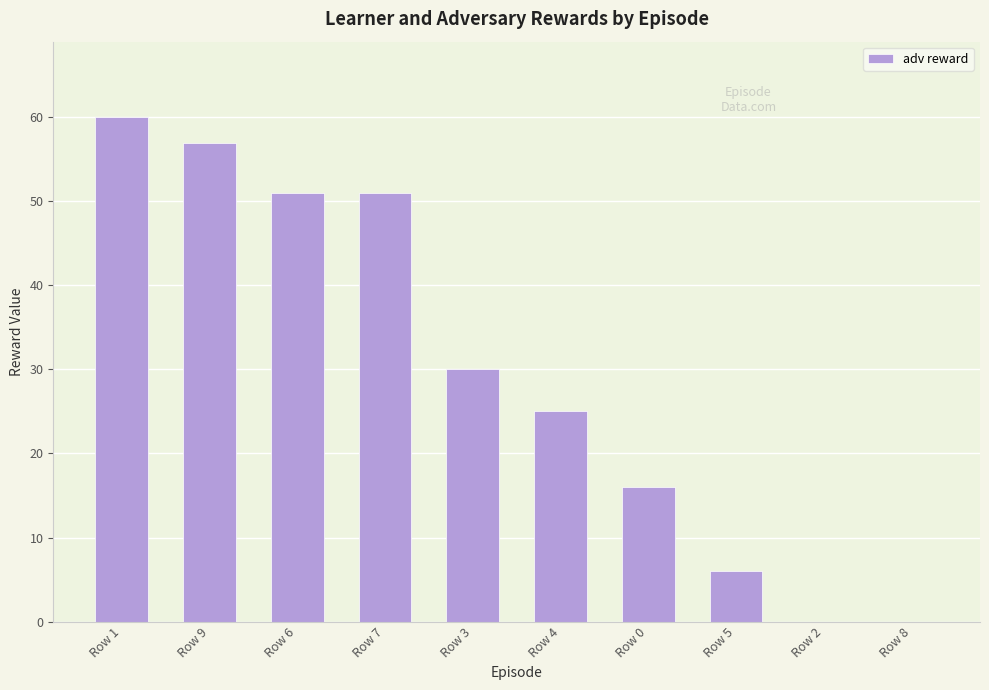

The value at Row 5 is 6. True or false?

True